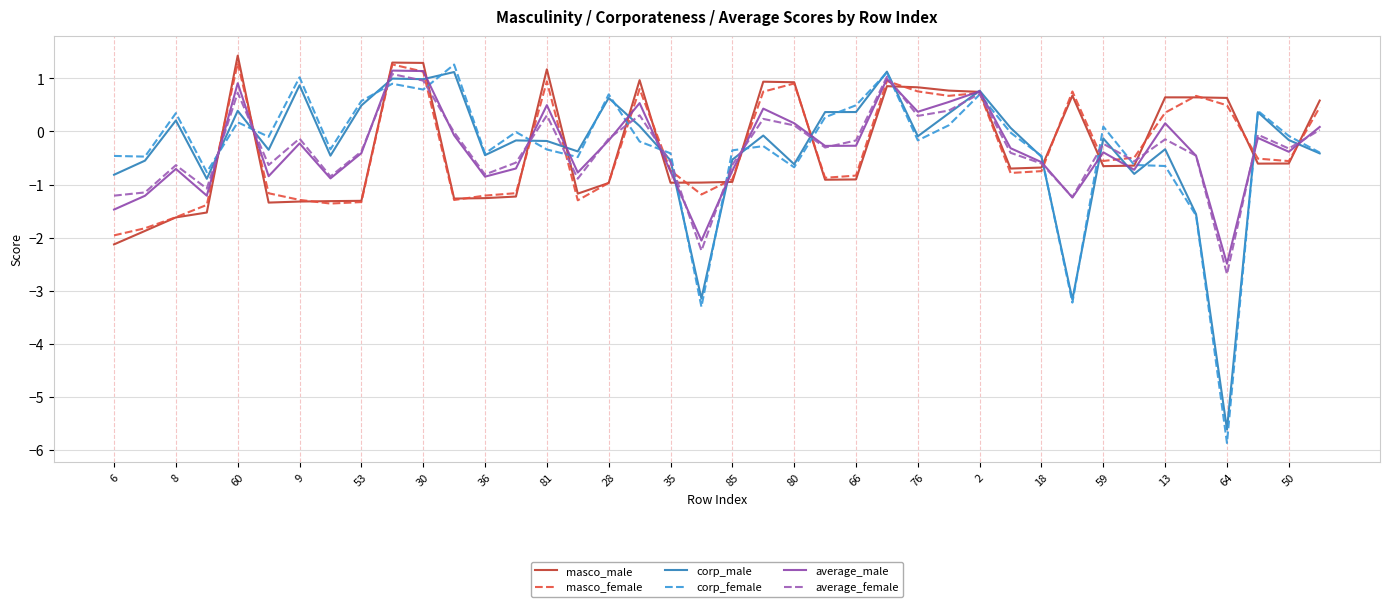

What is the smallest value displayed?

-5.9